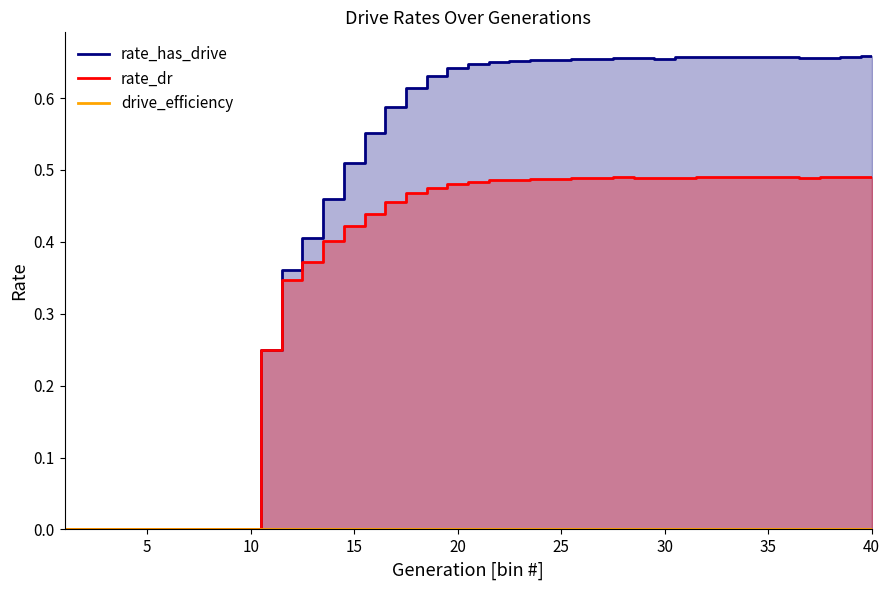

Which series changed the most between 15 and 30?

rate_has_drive